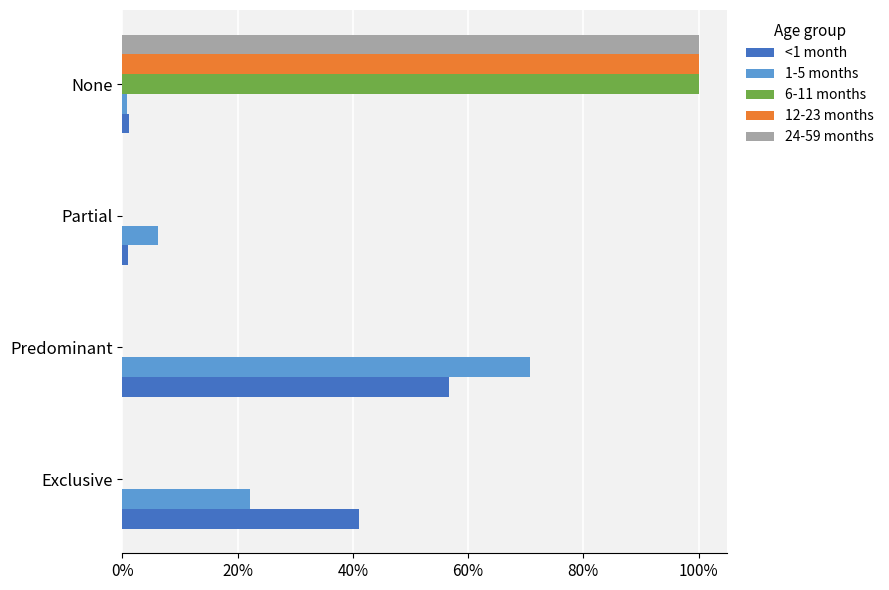

What are all the series names shown in the legend?

<1 month, 1-5 months, 6-11 months, 12-23 months, 24-59 months